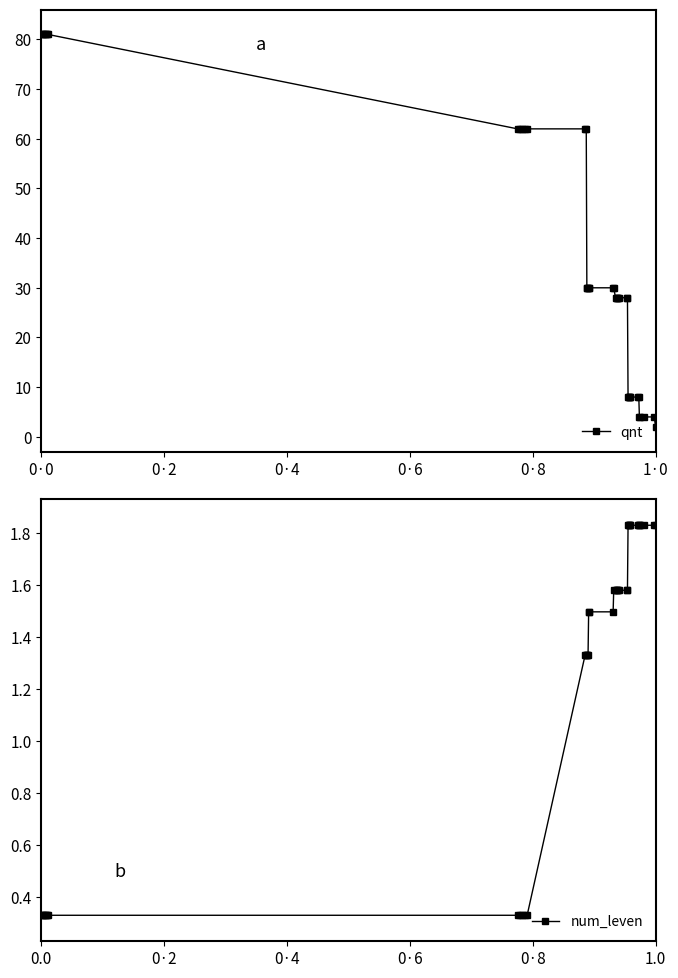

How many num_leven values are between 0 and 1?

12